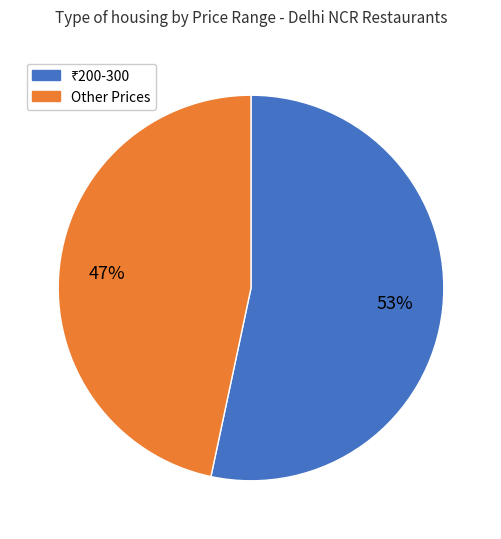

To the nearest percent, what is the average slice percentage?

50%